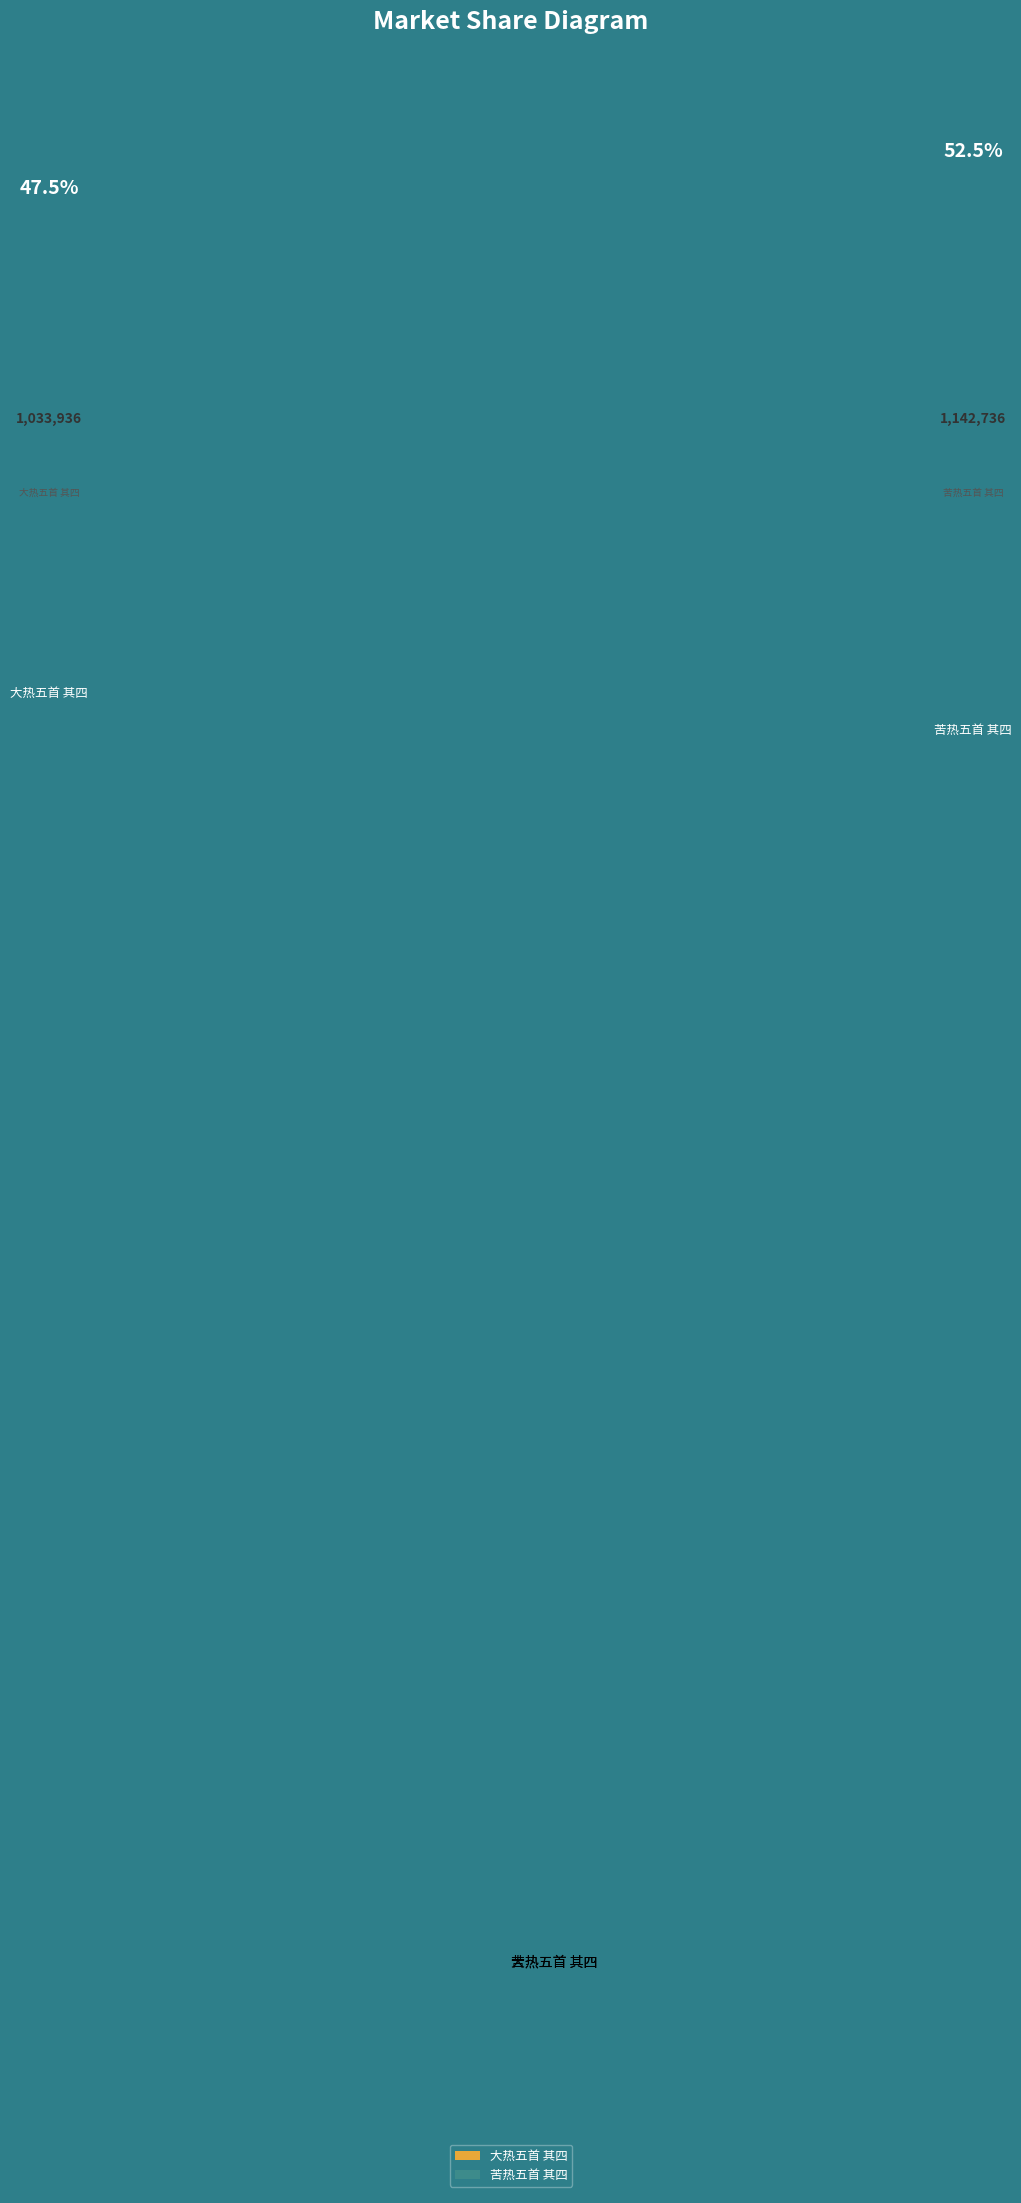

How many segments does this pie chart have?

2